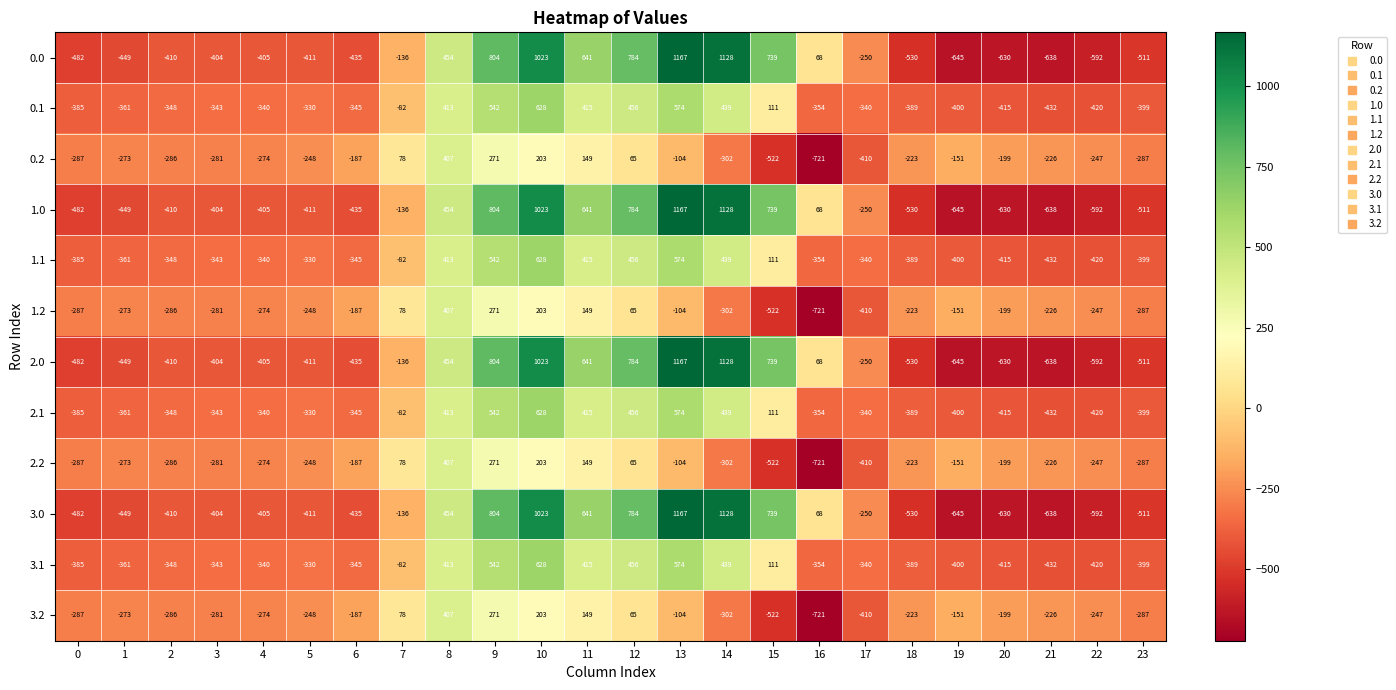

How many values in 0.0 are above zero?

9